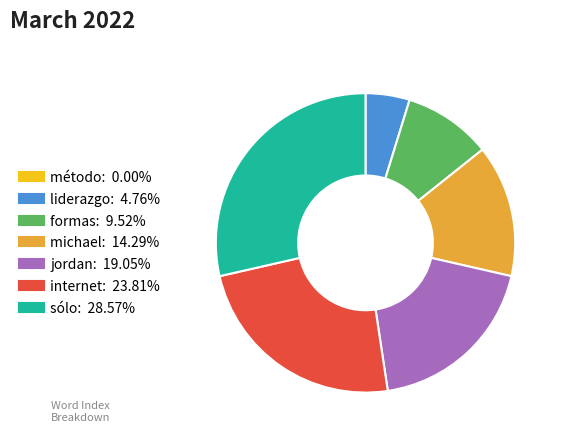

Is the sum of formas and michael greater than half?

No